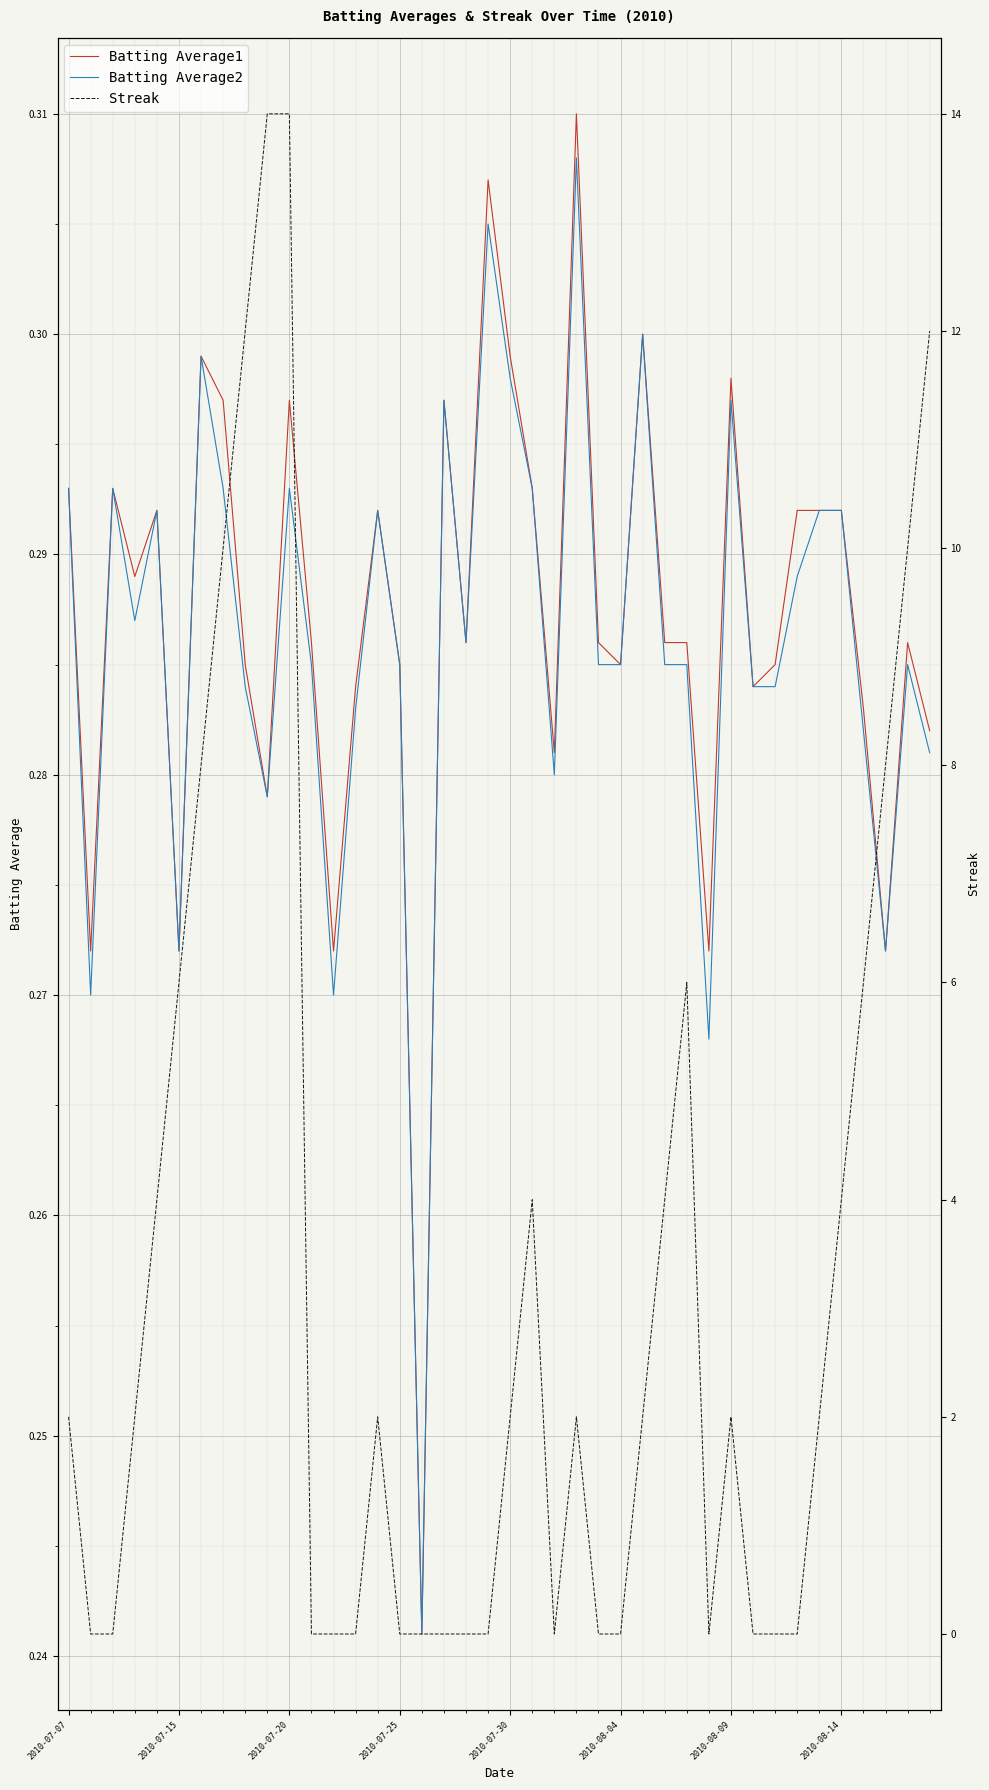

Between 35 and 32, which is larger?

35